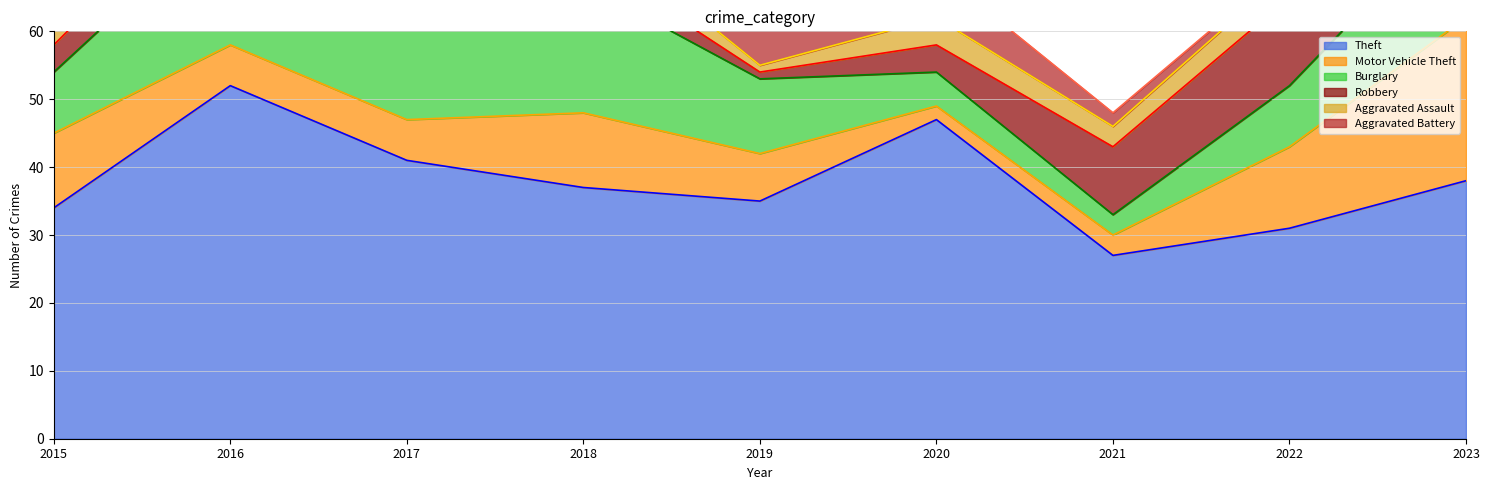

Which series has the largest range (max minus min)?

Theft